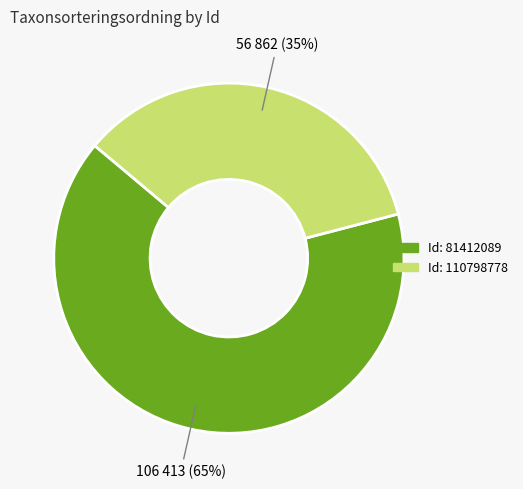

Is there a majority slice in this chart?

Yes